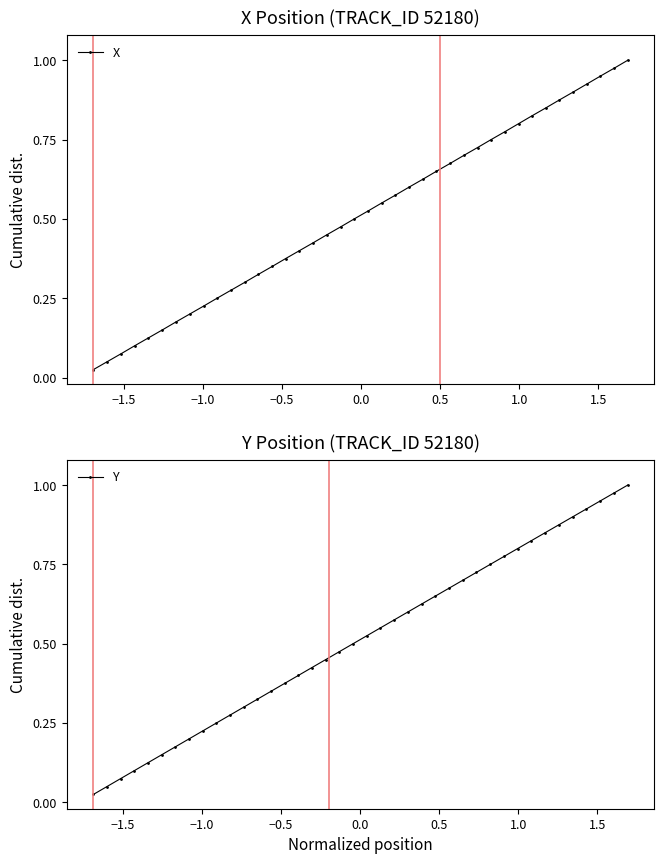

True or false: X has more than 2 points higher than both neighbors.

False